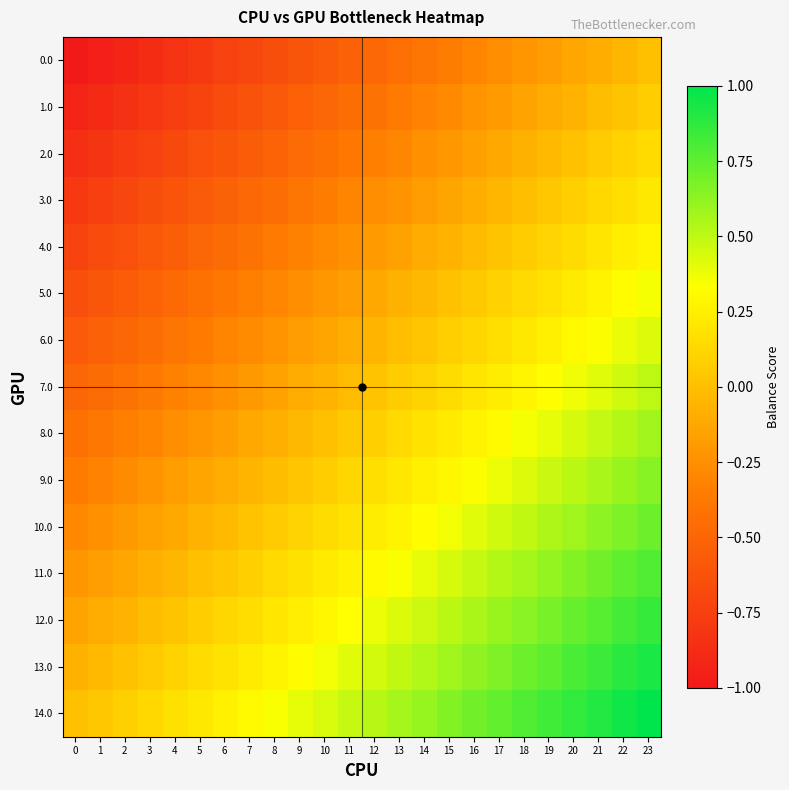

Between 18 and 22, which is larger?

22